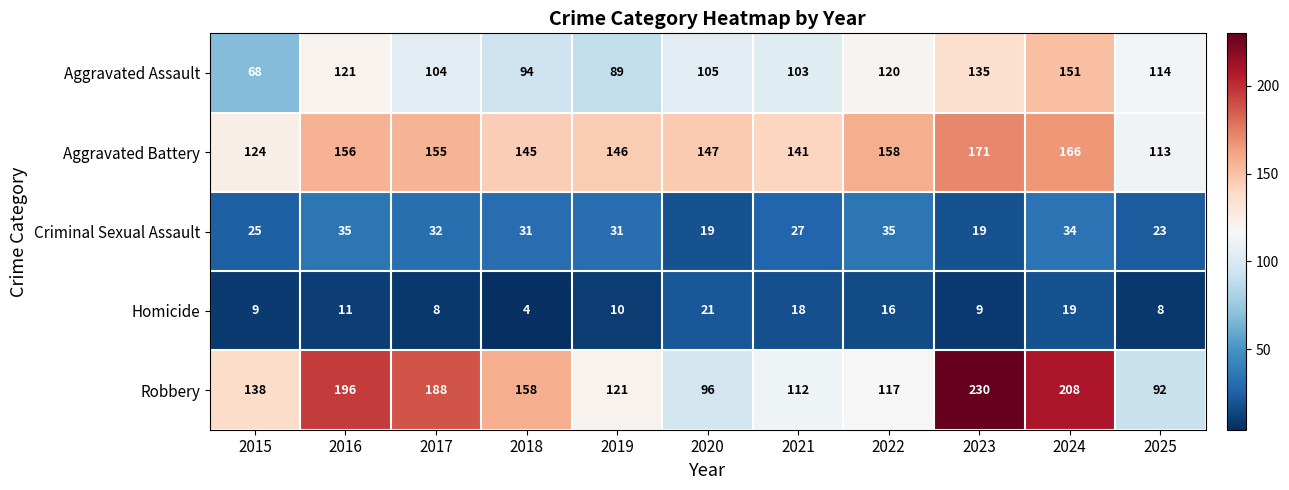

Count the number of categories in the chart.

11